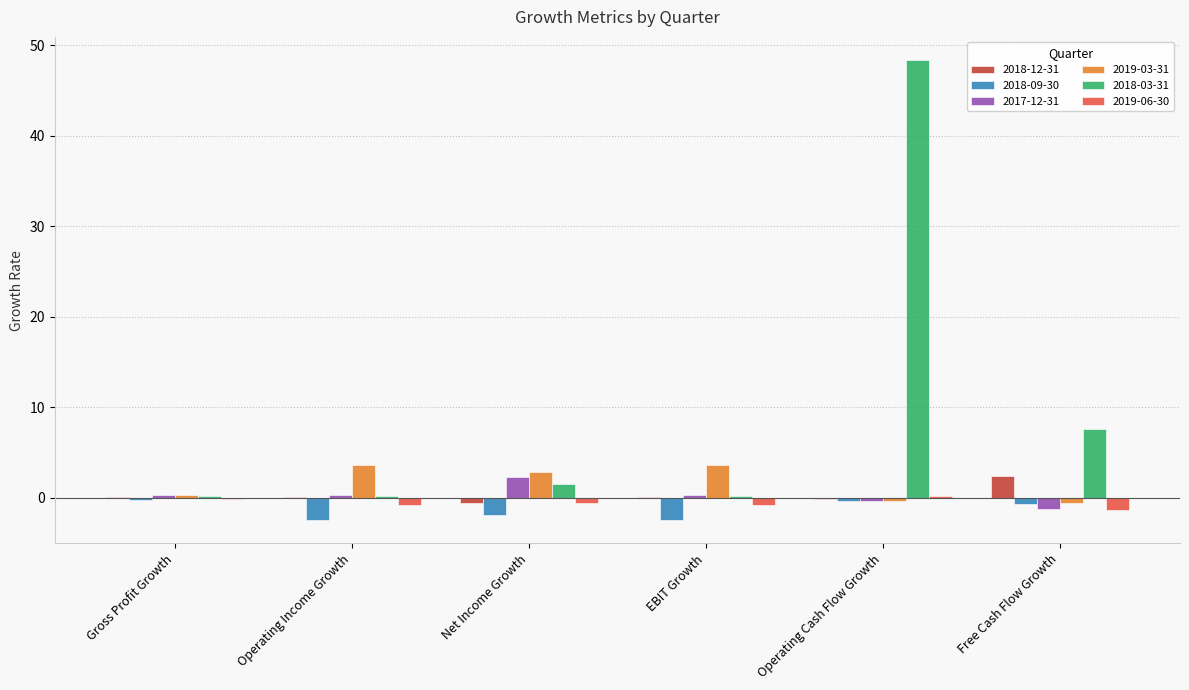

Which series has the largest total across all categories?

2018-03-31